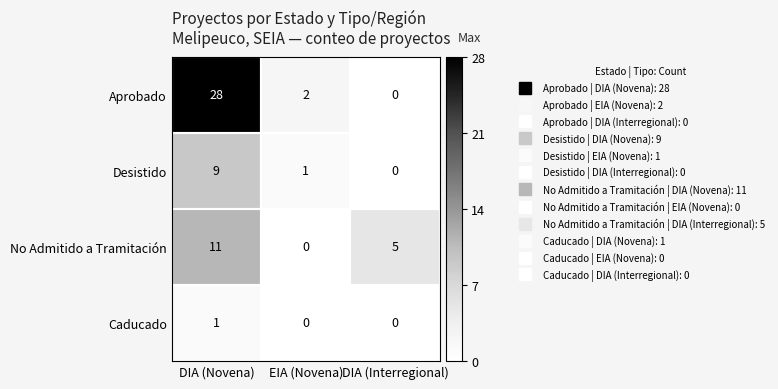

The Desistido series shows 0 at EIA (Novena). True or false?

False